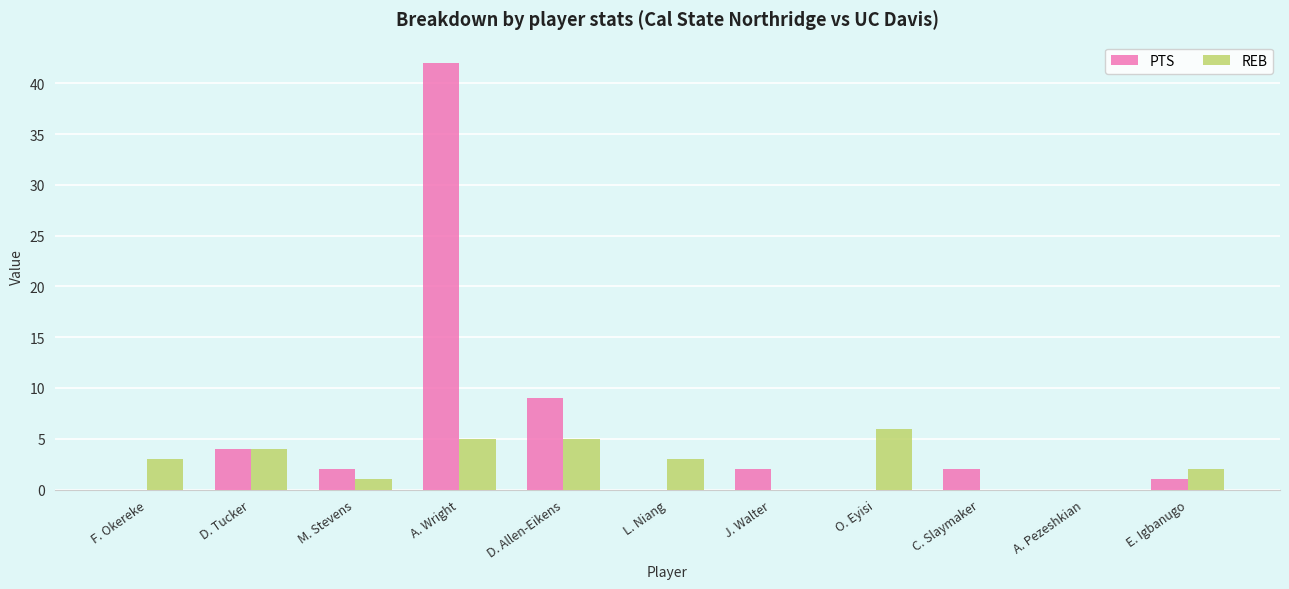

What is the sum of the PTS values at A. Wright and O. Eyisi?

42